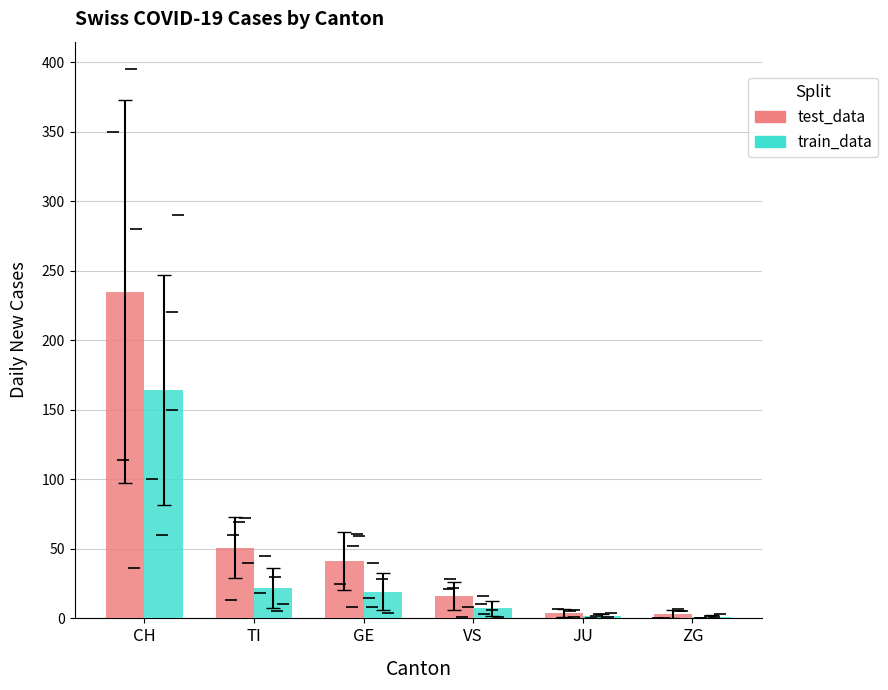

Is it true that test_data equals 68.1 at GE?

False